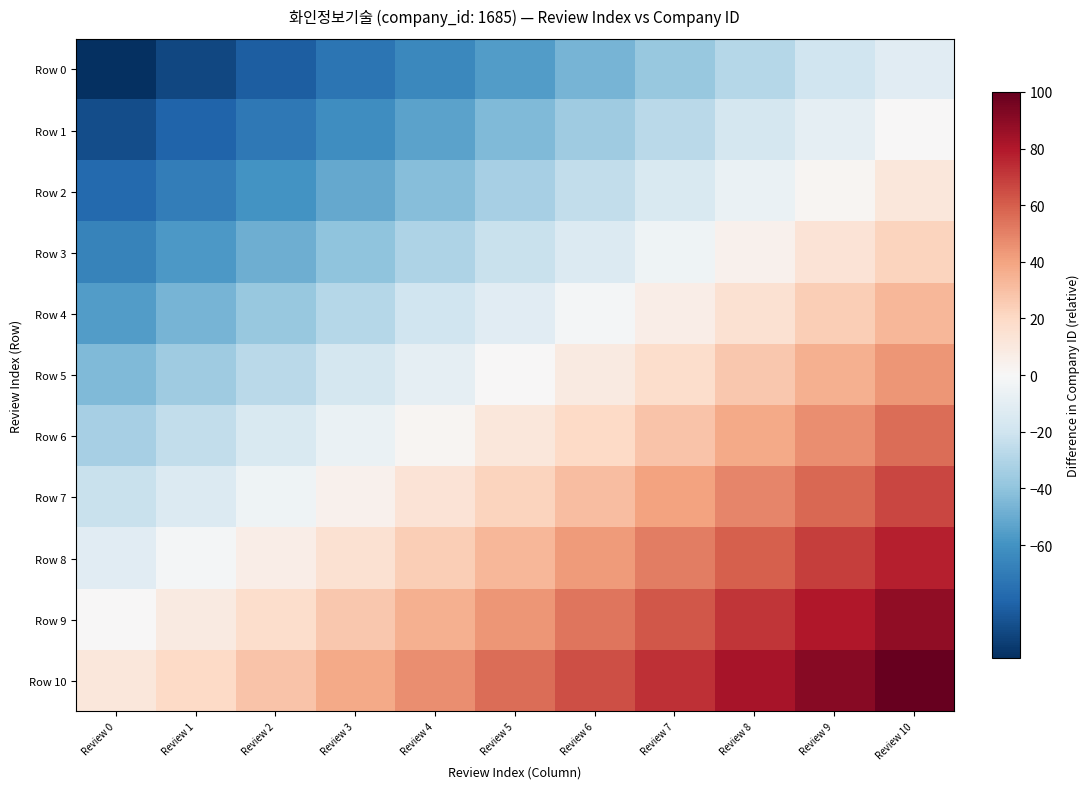

Reading left to right, list all the values displayed in this chart.

Row 0: Review 0=-100.0	Review 1=-91.1	Review 2=-82.2	Review 3=-73.3	Review 4=-64.4	Review 5=-55.6	Review 6=-46.7	Review 7=-37.8	Review 8=-28.9	Review 9=-20.0	Review 10=-11.1
Row 1: Review 0=-88.9	Review 1=-80.0	Review 2=-71.1	Review 3=-62.2	Review 4=-53.3	Review 5=-44.4	Review 6=-35.6	Review 7=-26.7	Review 8=-17.8	Review 9=-8.9	Review 10=0.0
Row 2: Review 0=-77.8	Review 1=-68.9	Review 2=-60.0	Review 3=-51.1	Review 4=-42.2	Review 5=-33.3	Review 6=-24.4	Review 7=-15.6	Review 8=-6.7	Review 9=2.2	Review 10=11.1
Row 3: Review 0=-66.7	Review 1=-57.8	Review 2=-48.9	Review 3=-40.0	Review 4=-31.1	Review 5=-22.2	Review 6=-13.3	Review 7=-4.4	Review 8=4.4	Review 9=13.3	Review 10=22.2
Row 4: Review 0=-55.6	Review 1=-46.7	Review 2=-37.8	Review 3=-28.9	Review 4=-20.0	Review 5=-11.1	Review 6=-2.2	Review 7=6.7	Review 8=15.6	Review 9=24.4	Review 10=33.3
Row 5: Review 0=-44.4	Review 1=-35.6	Review 2=-26.7	Review 3=-17.8	Review 4=-8.9	Review 5=0.0	Review 6=8.9	Review 7=17.8	Review 8=26.7	Review 9=35.6	Review 10=44.4
Row 6: Review 0=-33.3	Review 1=-24.4	Review 2=-15.6	Review 3=-6.7	Review 4=2.2	Review 5=11.1	Review 6=20.0	Review 7=28.9	Review 8=37.8	Review 9=46.7	Review 10=55.6
Row 7: Review 0=-22.2	Review 1=-13.3	Review 2=-4.4	Review 3=4.4	Review 4=13.3	Review 5=22.2	Review 6=31.1	Review 7=40.0	Review 8=48.9	Review 9=57.8	Review 10=66.7
Row 8: Review 0=-11.1	Review 1=-2.2	Review 2=6.7	Review 3=15.6	Review 4=24.4	Review 5=33.3	Review 6=42.2	Review 7=51.1	Review 8=60.0	Review 9=68.9	Review 10=77.8
Row 9: Review 0=0.0	Review 1=8.9	Review 2=17.8	Review 3=26.7	Review 4=35.6	Review 5=44.4	Review 6=53.3	Review 7=62.2	Review 8=71.1	Review 9=80.0	Review 10=88.9
Row 10: Review 0=11.1	Review 1=20.0	Review 2=28.9	Review 3=37.8	Review 4=46.7	Review 5=55.6	Review 6=64.4	Review 7=73.3	Review 8=82.2	Review 9=91.1	Review 10=100.0